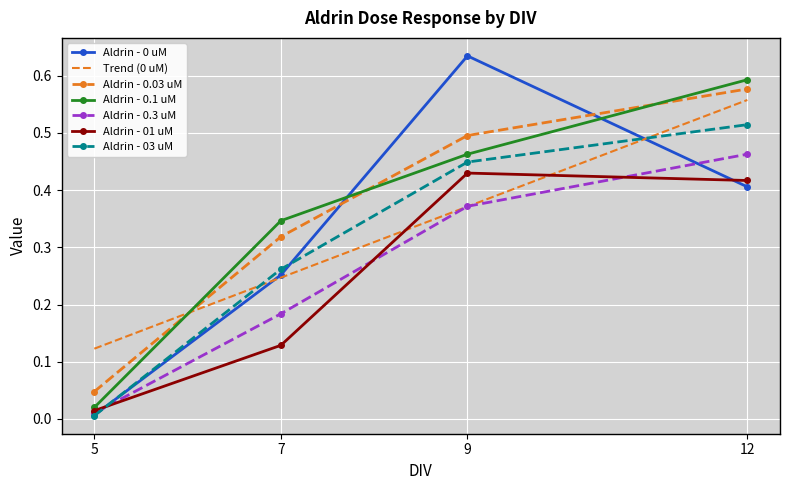

Which series has the largest total across all categories?

Aldrin - 0.03 uM